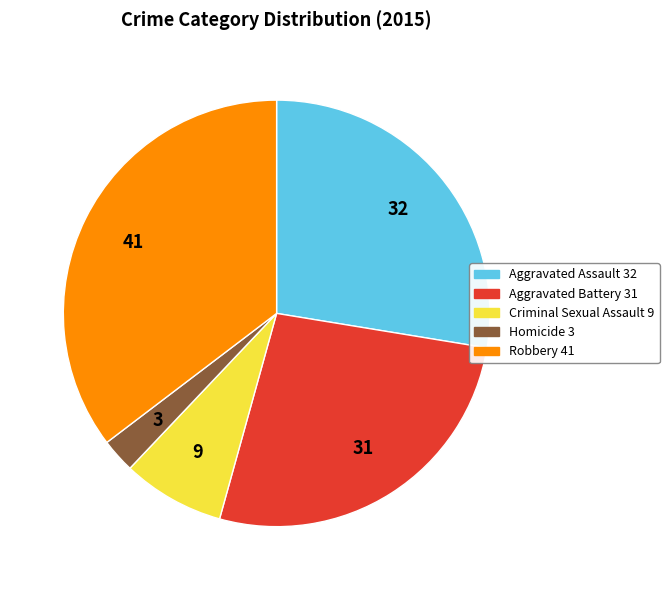

Do Aggravated Assault and Homicide together represent more than half of the pie?

No